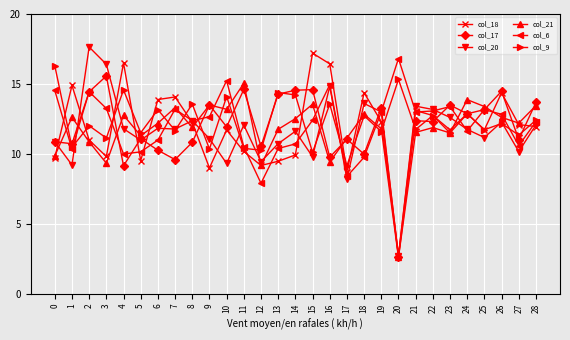

Read the col_6 value at 25.

13.2